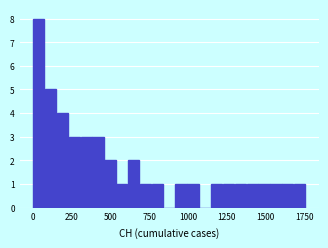

Around what value on the x-axis is the tallest bar? Give the approximate position of its centre, as read against the axis.

50